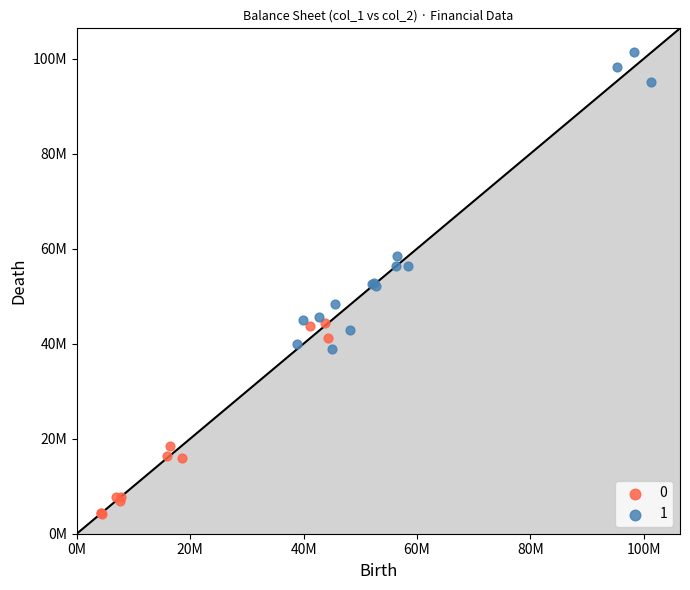

What are all the series names shown in the legend?

0, 1